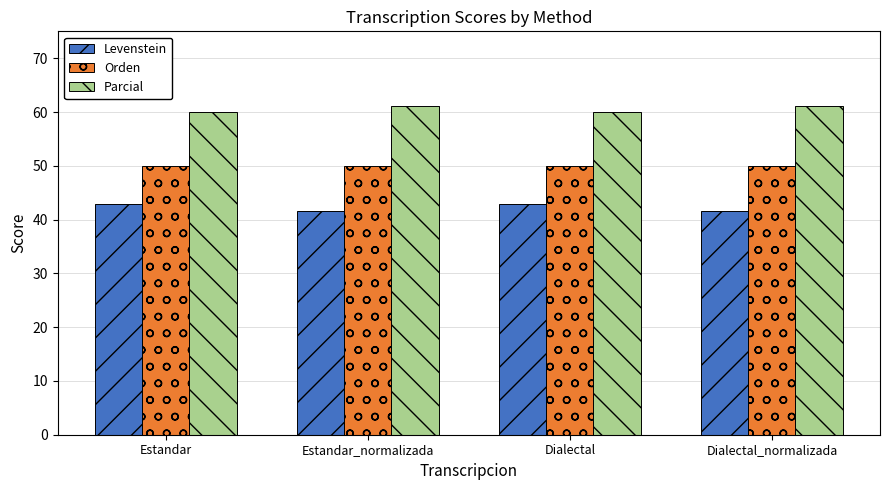

What is the minimum value shown in the chart?

41.7